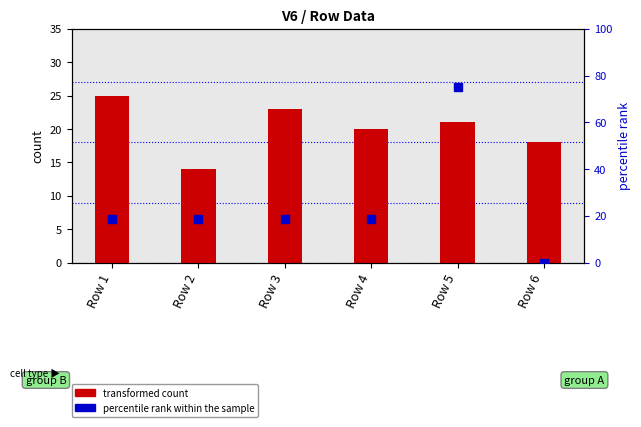

Is the value of percentile rank within the sample at Row 2 greater than the value of transformed count at Row 5?

No